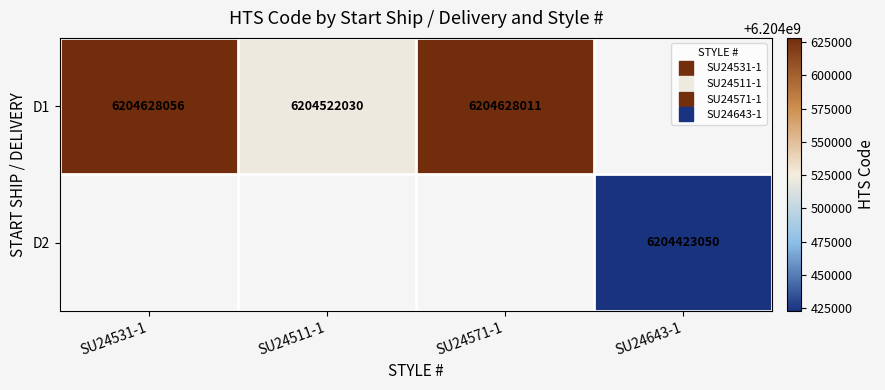

Which series has the widest spread of values?

D1